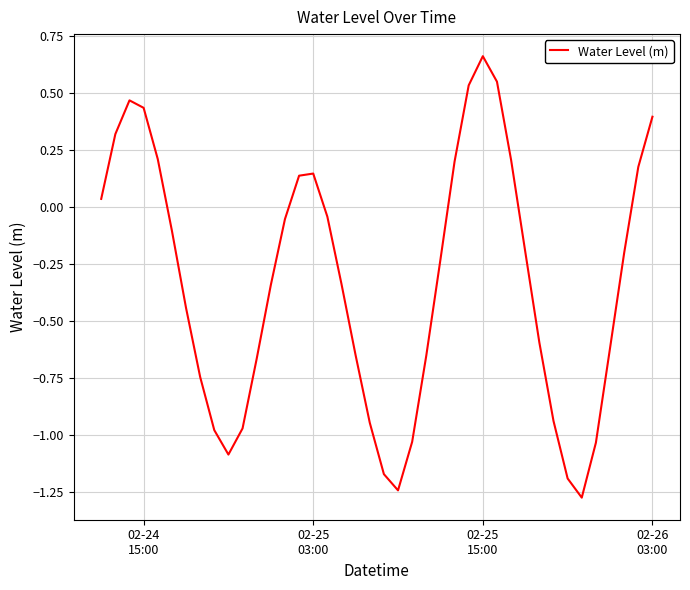

How many lines are shown in the chart?

1